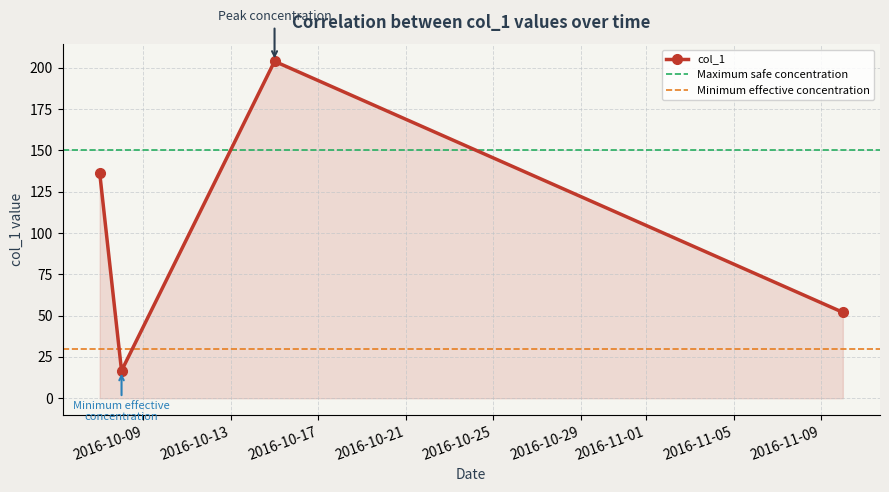

What is the sum of the values at 2016-10-08 and 2016-10-07?

153.0